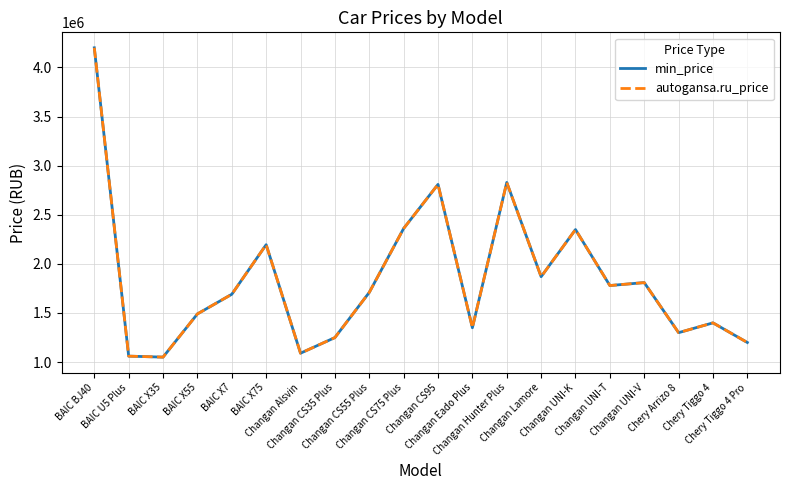

Reading right to left, transcribe all the data shown in this chart.

min_price: 1199000	1399000	1299000	1809000	1779000	2349000	1869000	2829000	1349000	2809000	2360000	1709000	1249000	1090000	2195000	1690000	1490000	1050000	1060000	4200000
autogansa.ru_price: 1199000	1399000	1299000	1809000	1779000	2349000	1869000	2829000	1349000	2809000	2360000	1709000	1249000	1090000	2195000	1690000	1490000	1050000	1060000	4200000